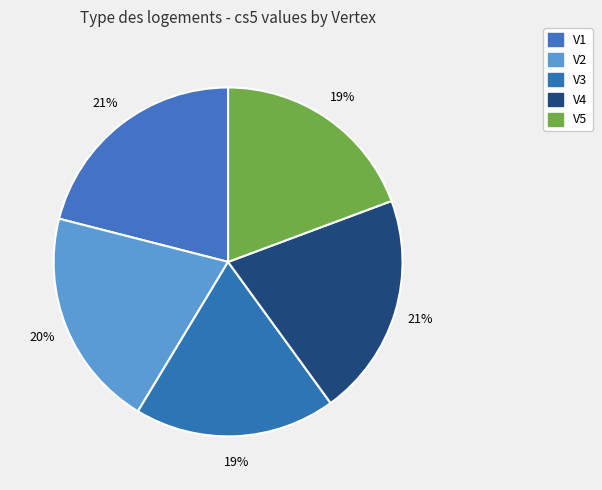

Does any single category account for the majority?

No